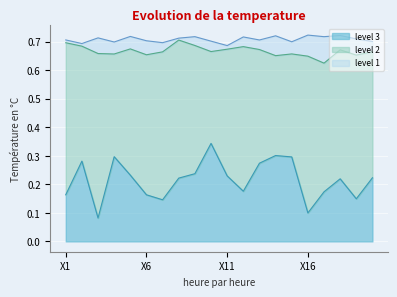

What value does the level 2 series have at X3?

0.7